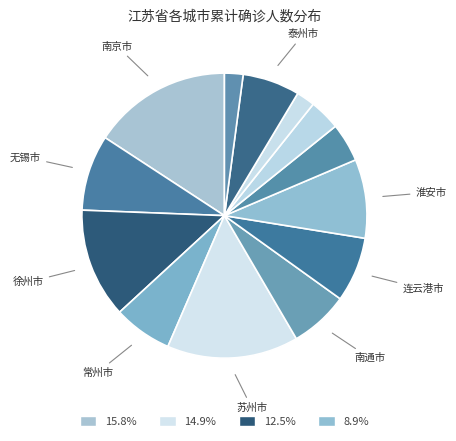

What is the largest slice in the pie chart?

南京市